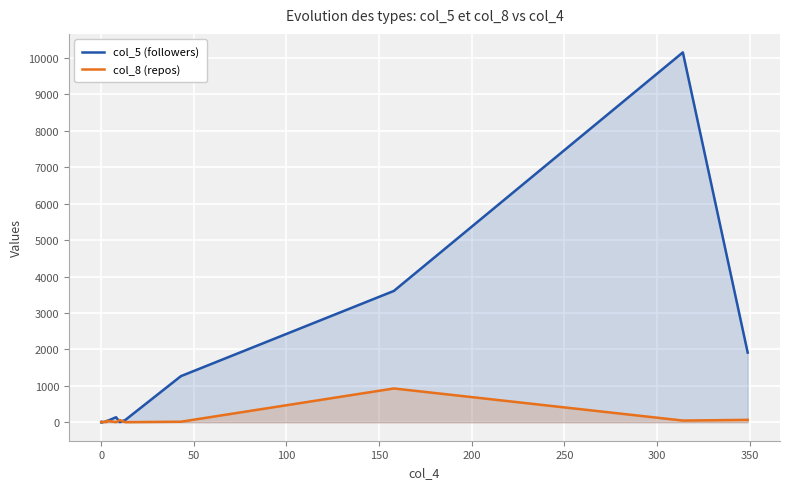

How many positive values does the col_8 (repos) series have?

11